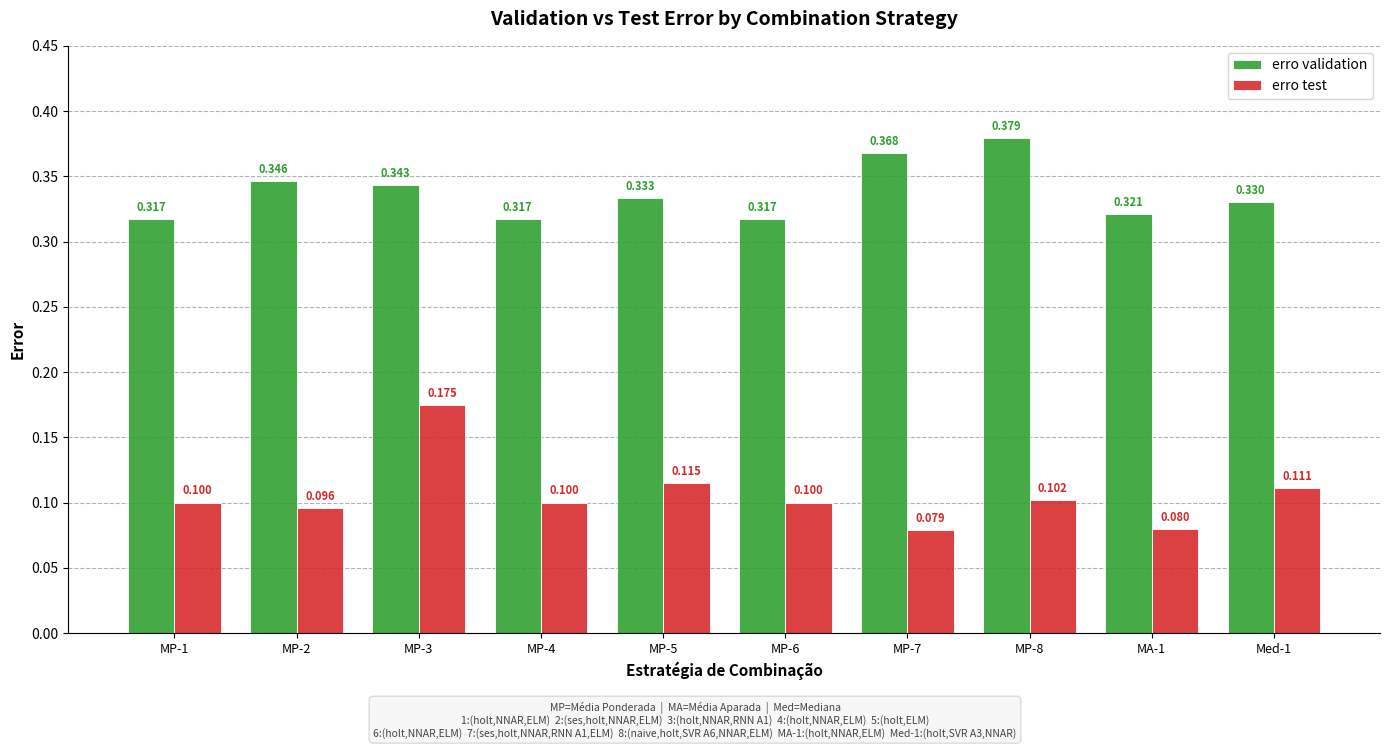

The erro test series shows 0.1 at MP-1. True or false?

True